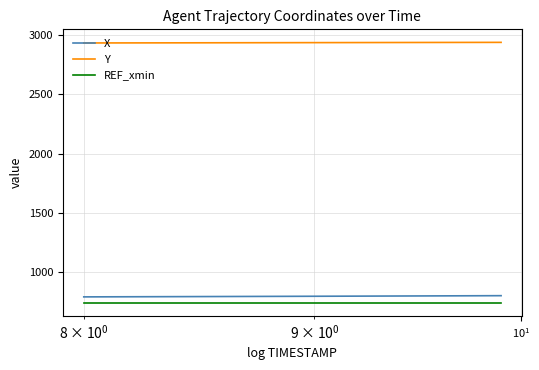

At how many categories does at least one series exceed 1437?

20